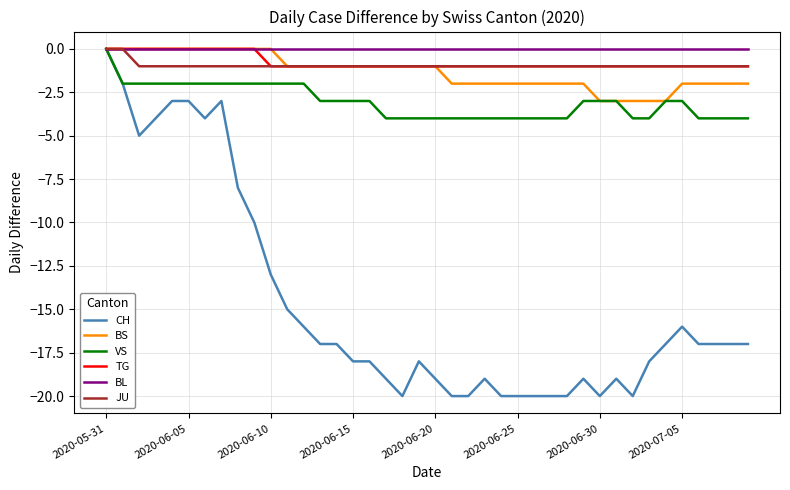

What is the smallest value displayed?

-20